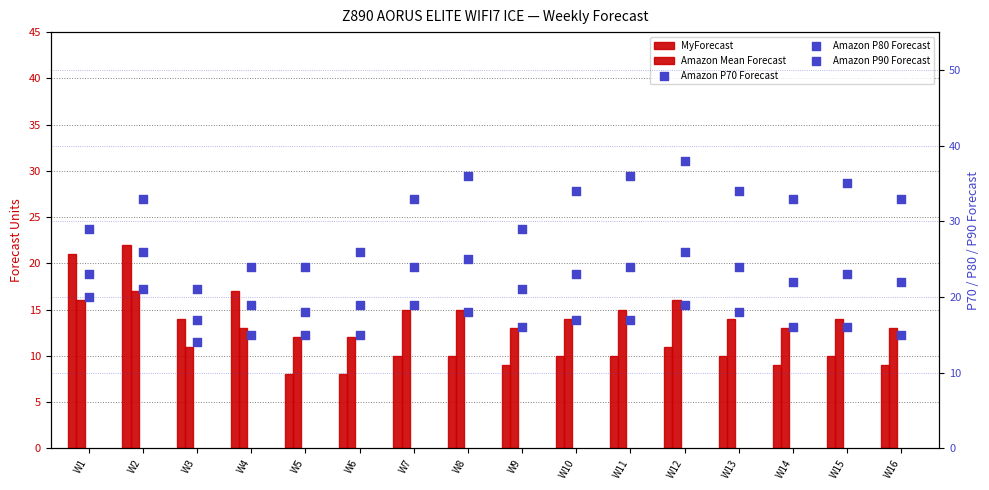

What are all the series names shown in the legend?

MyForecast, Amazon Mean Forecast, Amazon P70 Forecast, Amazon P80 Forecast, Amazon P90 Forecast